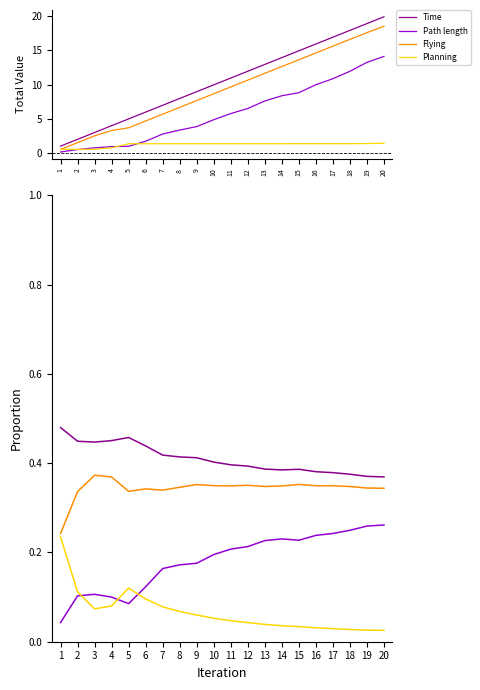

List the labels in order of Flying value, smallest first.

1, 2, 5, 7, 6, 20, 19, 8, 18, 13, 14, 11, 17, 16, 10, 12, 9, 15, 4, 3